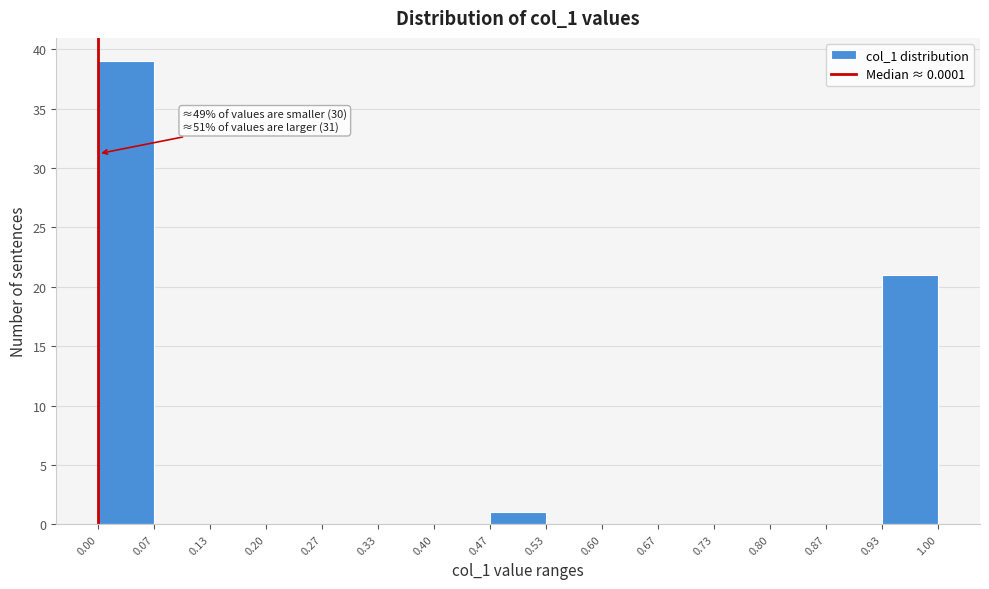

Which range on the x-axis has the tallest bar?

0.00 to 0.07